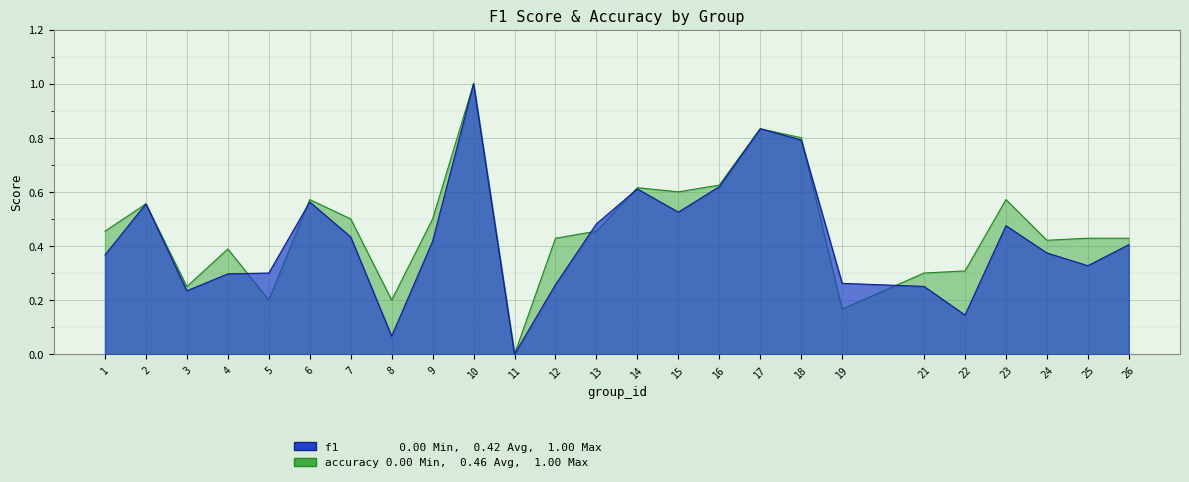

What are all the series names shown in the legend?

f1, accuracy